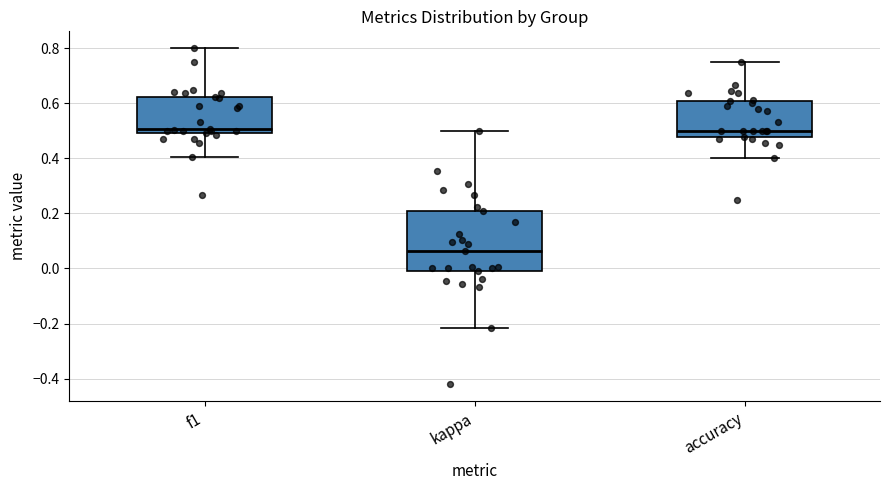

Where does the upper whisker of the box for f1 end on the y-axis? The values are not printed on the chart, so give them approximately, as read against the axis.

0.80